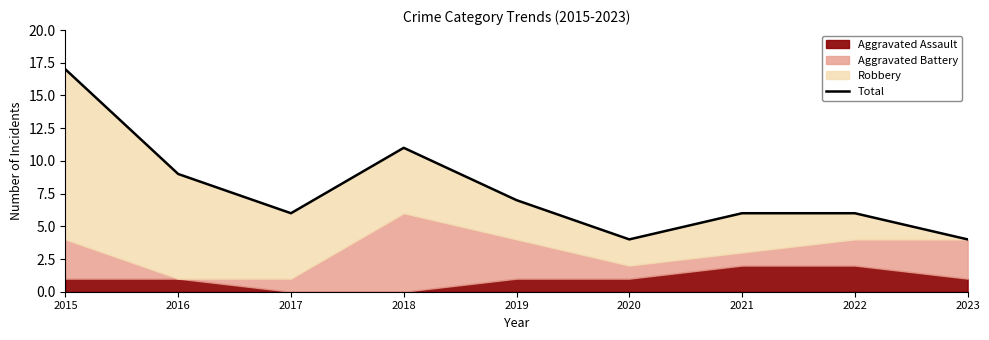

Rank the categories by value from highest to lowest.

2015, 2018, 2016, 2019, 2017, 2021, 2022, 2020, 2023